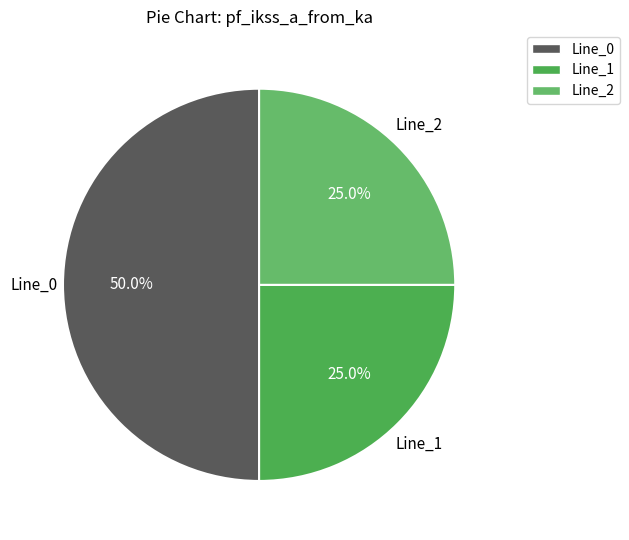

To the nearest percent, what percentage of the pie is Line_1?

25%